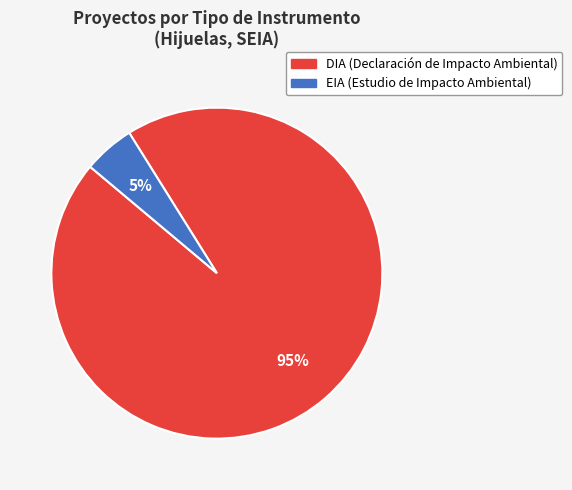

To the nearest percent, what is the average slice percentage?

50%